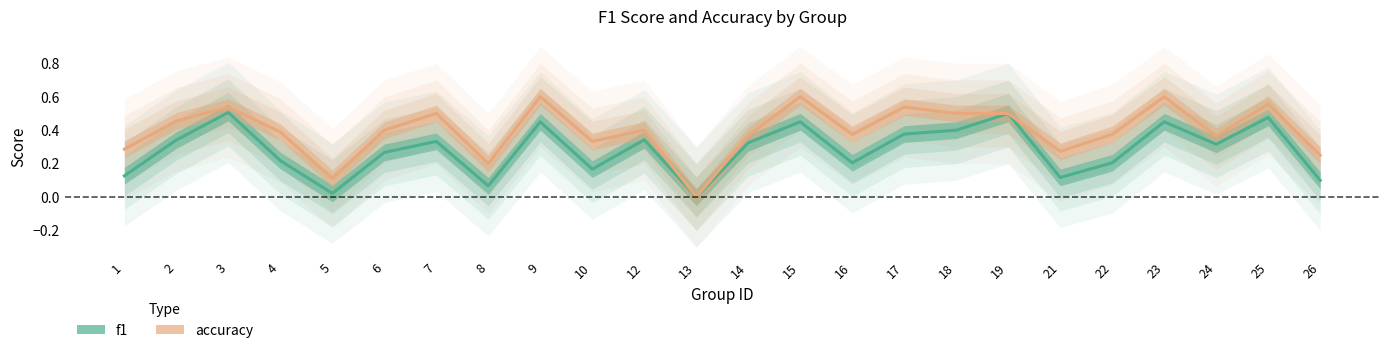

At which category is the sum across all series the highest?

9